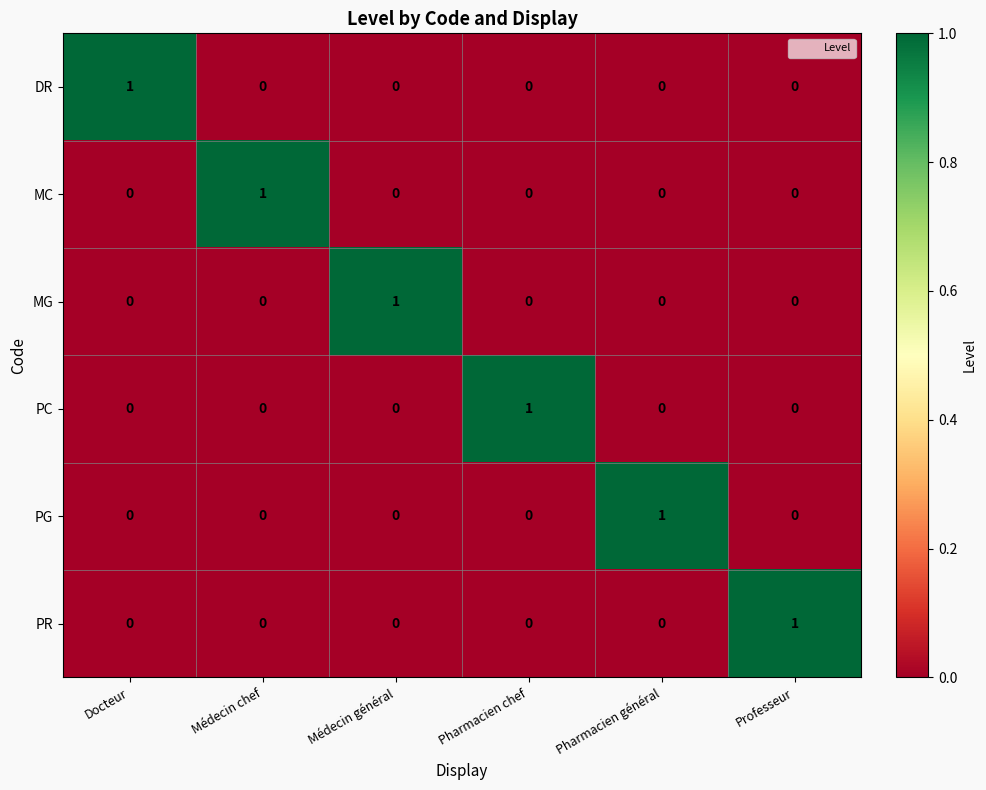

The value of MC at Pharmacien chef is 0. True or false?

True